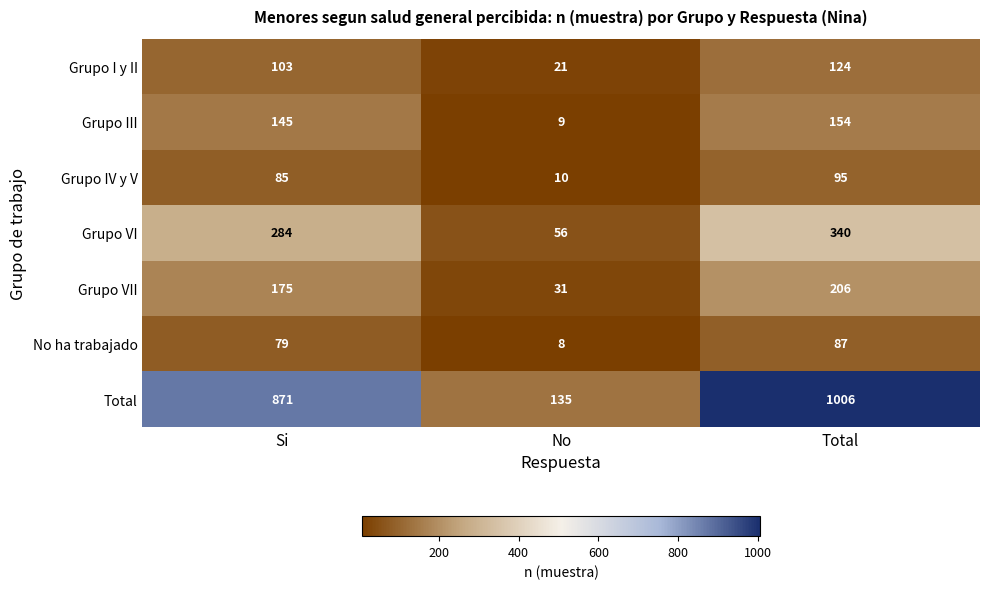

True or false: No ha trabajado has a value of 79 at Si.

True